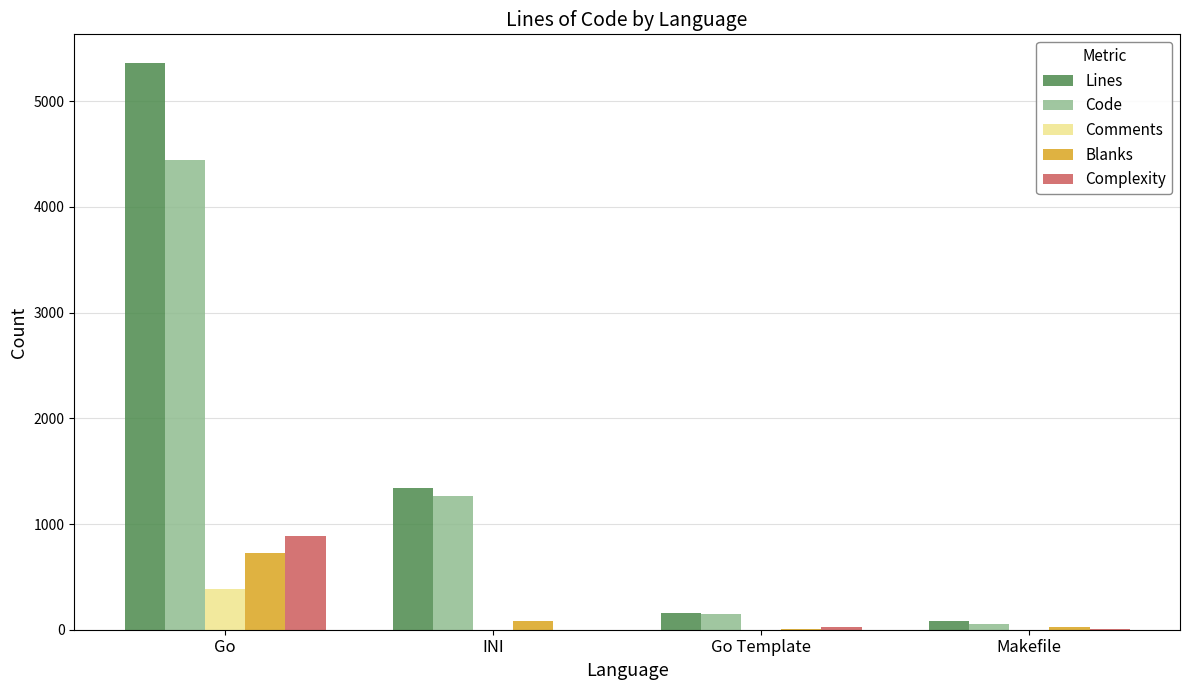

Is the value of Comments at Go Template greater than the value of Code at Makefile?

No